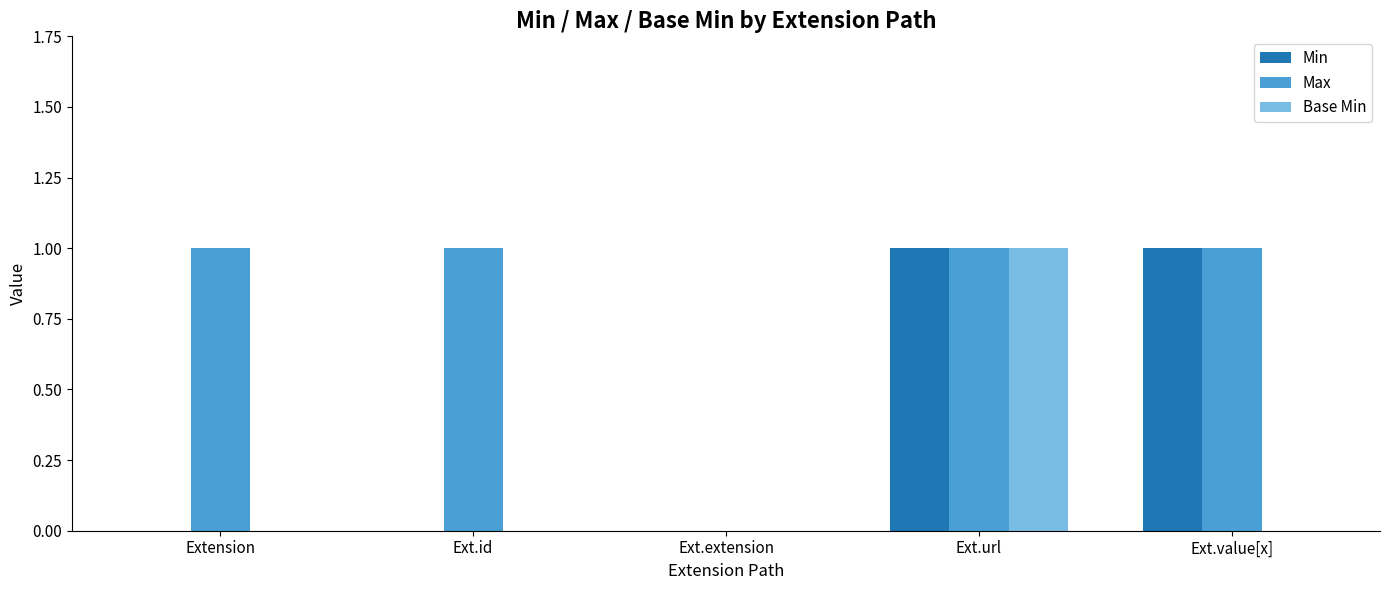

Which category has the highest value in the Base Min series?

Ext.url